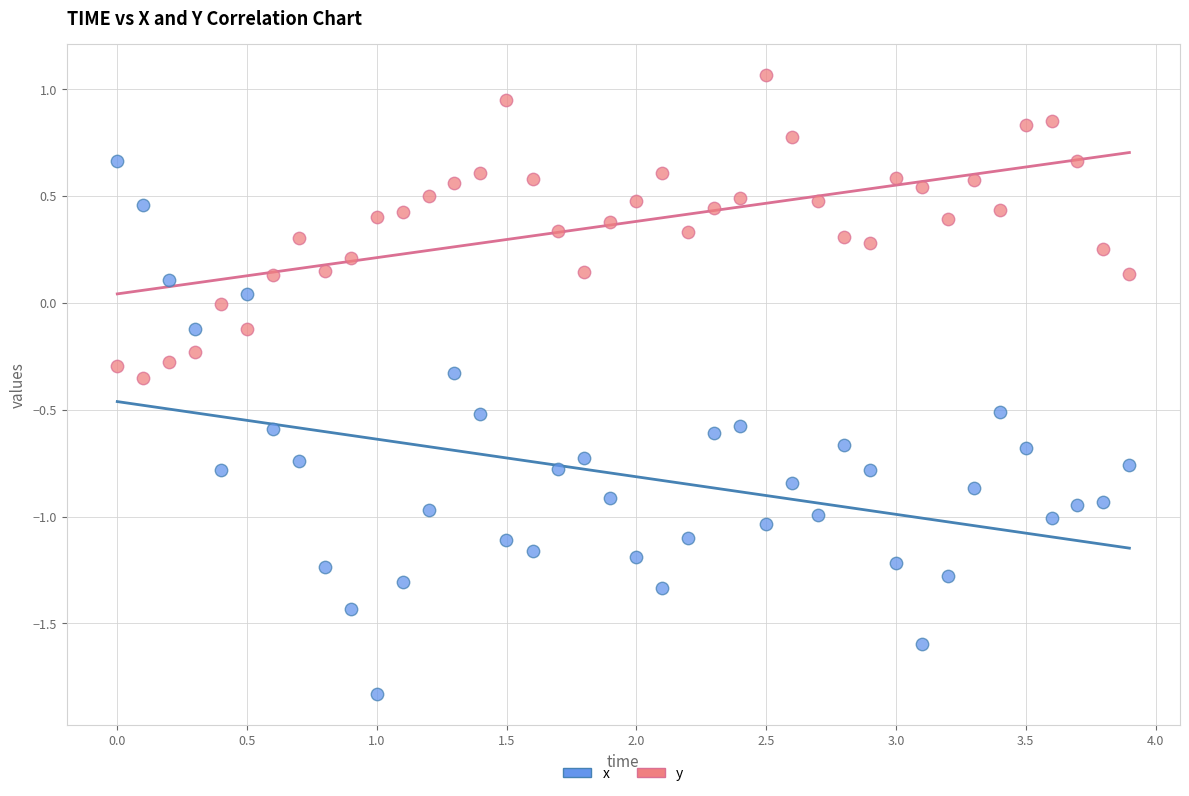

Which series reaches the minimum Y coordinate?

x